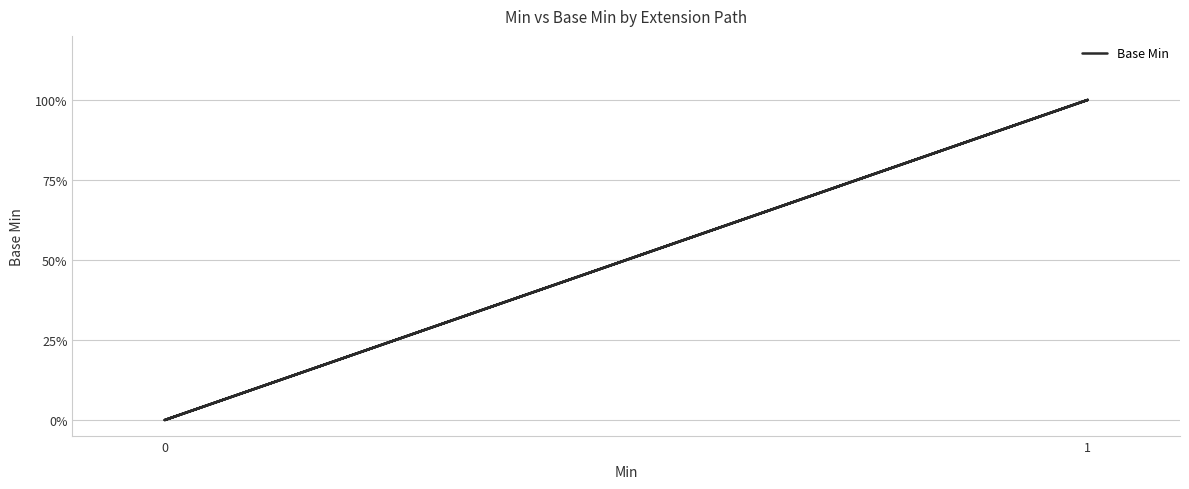

What is the greatest value displayed?

1